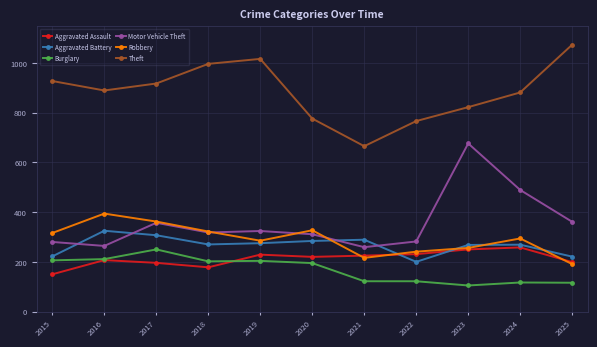

The value of Robbery at 2015 is 316. True or false?

True